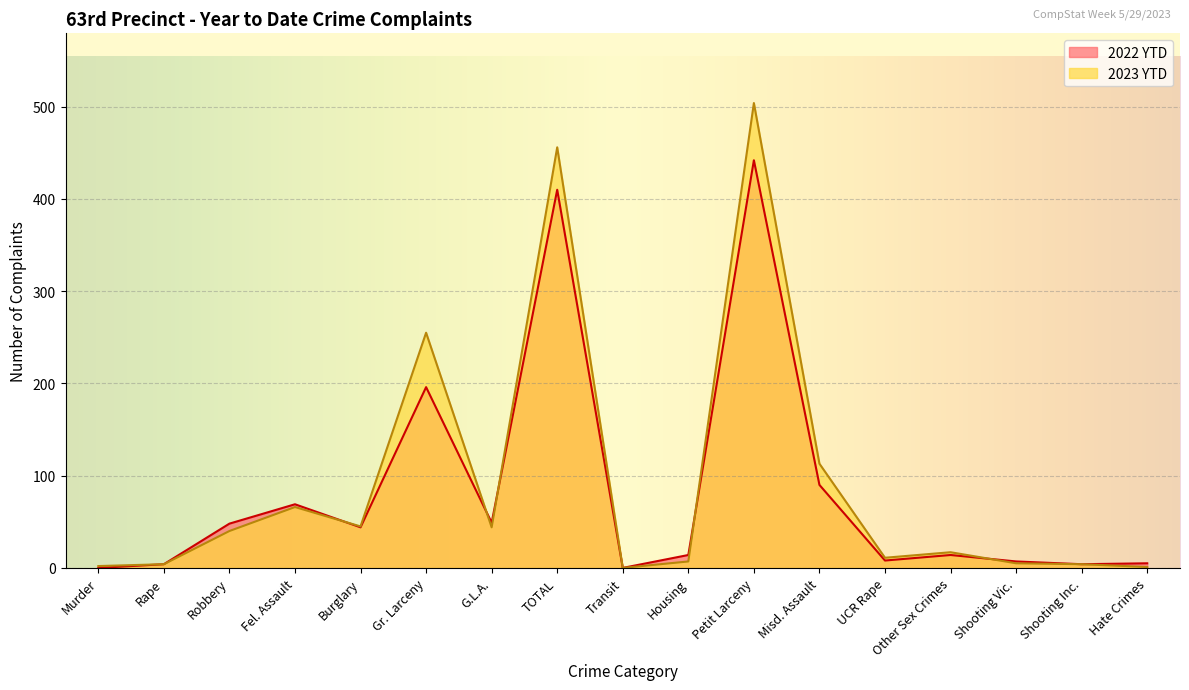

Which label corresponds to the smallest value in the chart?

Transit